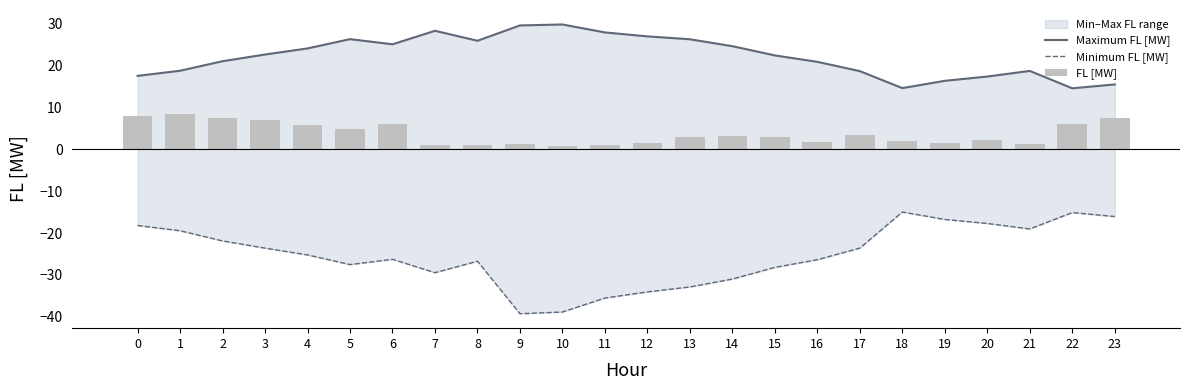

List the series in order of their overall mean, lowest first.

Minimum FL [MW], FL [MW], Maximum FL [MW]